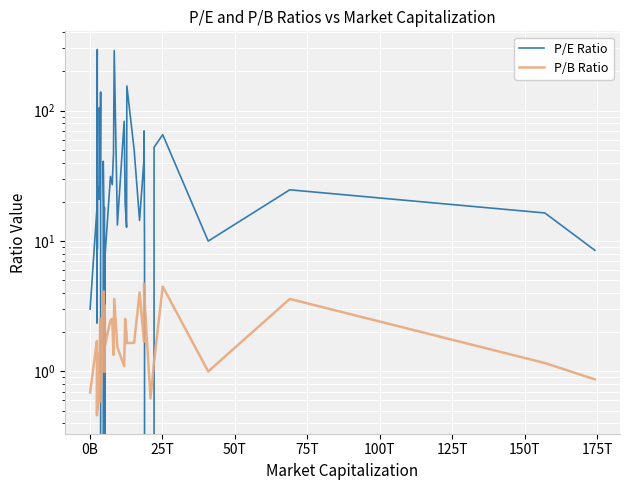

Which series has the widest spread of values?

P/E Ratio